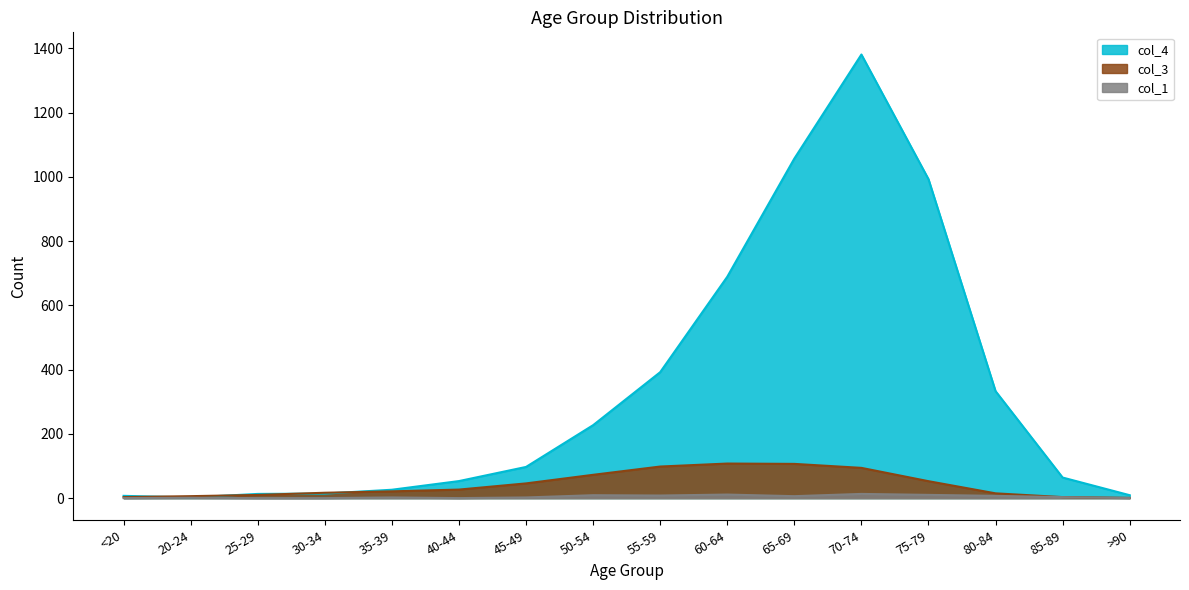

True or false: col_4 has a value of 1620.4 at 75-79.

False